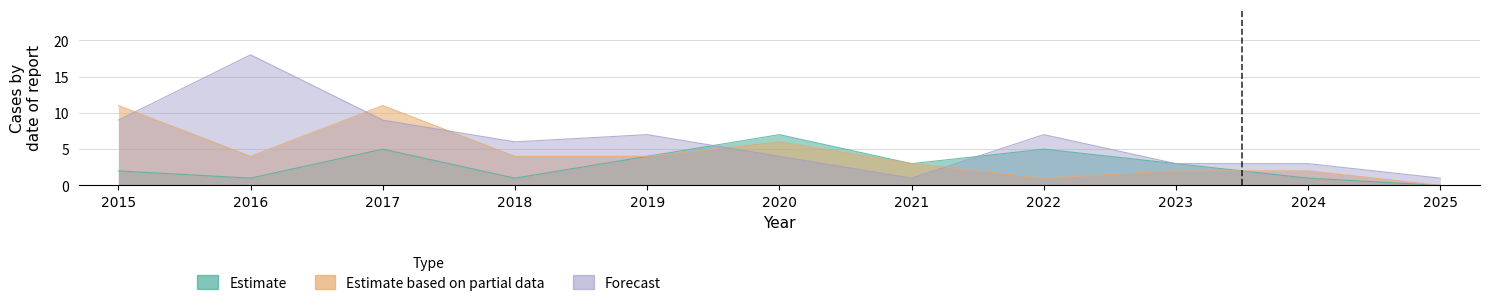

Does the chart display data point markers on the line(s)?

No